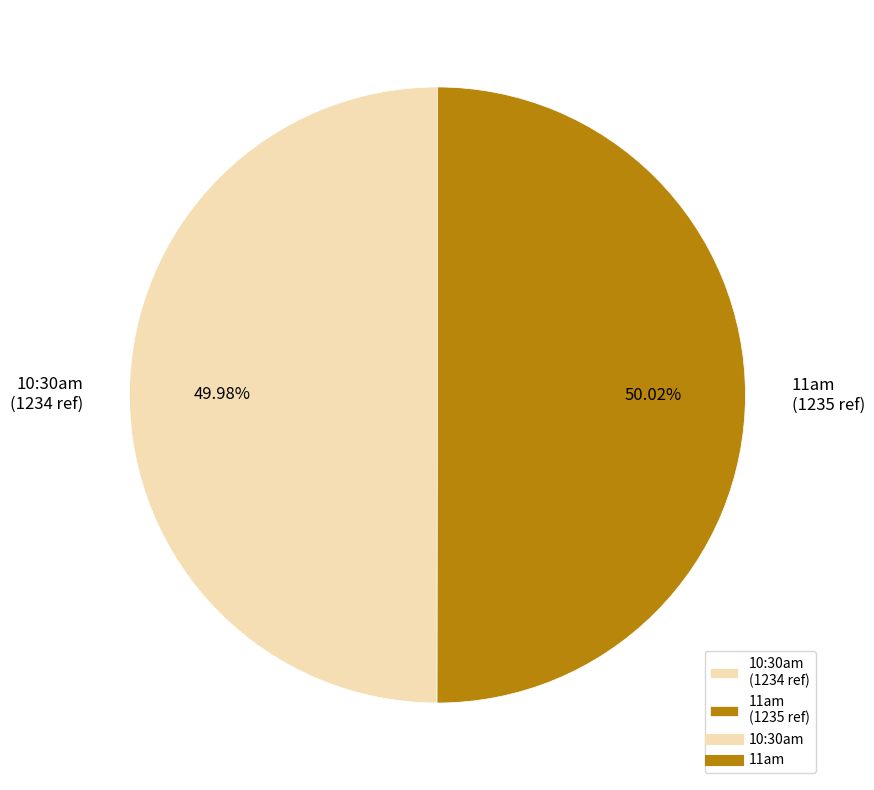

Is it true that 11am is 64% of the pie?

False